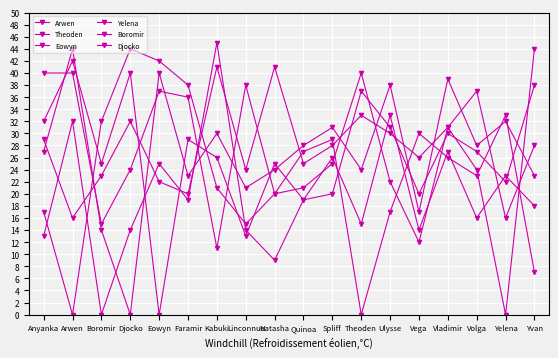

The value of Eowyn at Eowyn is 0. True or false?

True